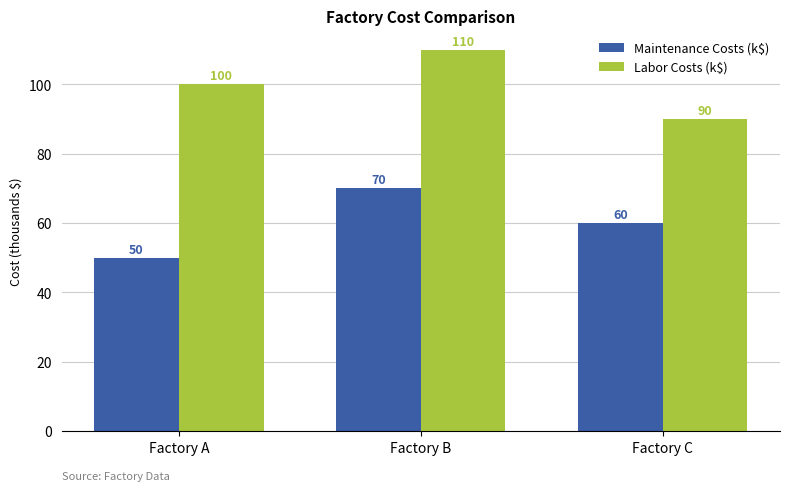

At which label is Maintenance Costs (k$) closest to 60?

Factory C